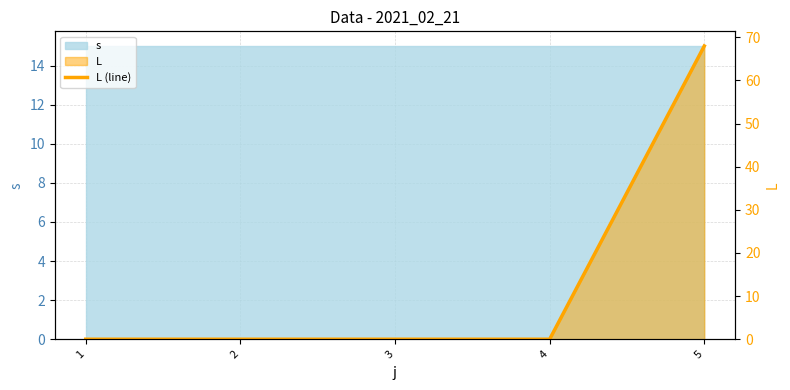

The value at 1 is -23. True or false?

False